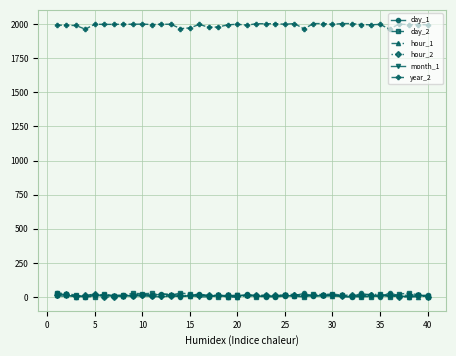

What is the maximum value shown in the chart?

2004